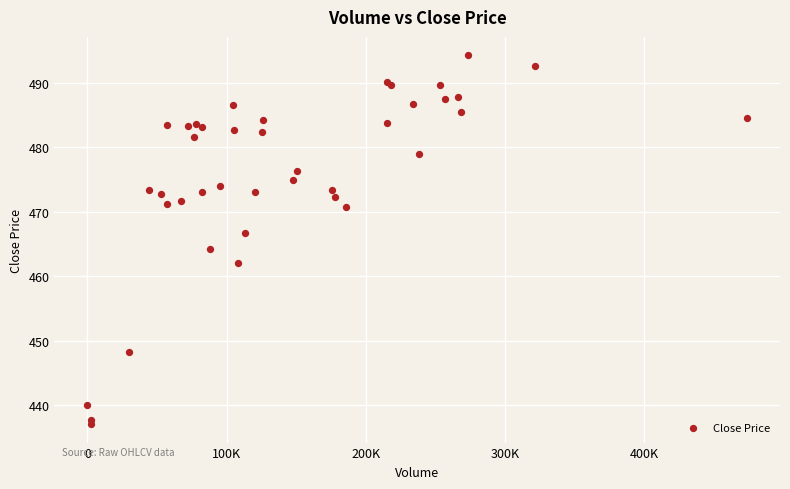

What Y value in the scatter plot is closest to 465?

464.2